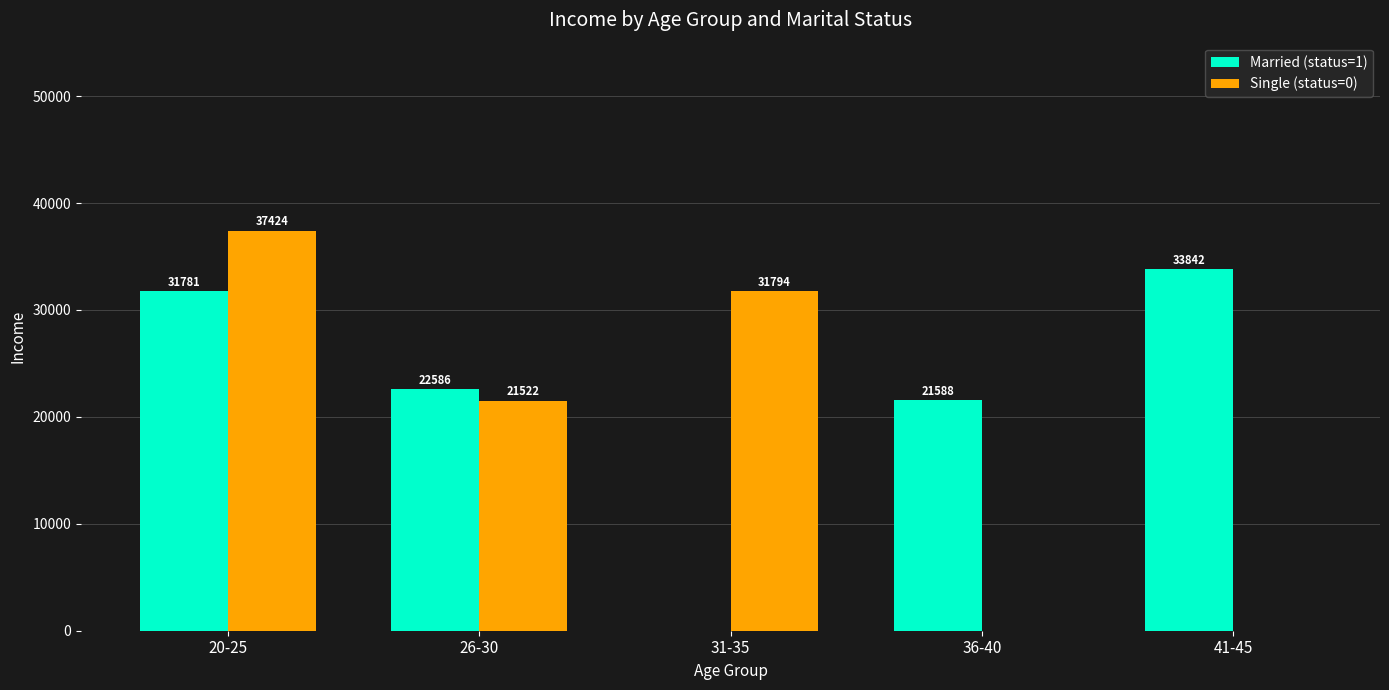

The value of Single (status=0) at 20-25 is 25152.7. True or false?

False